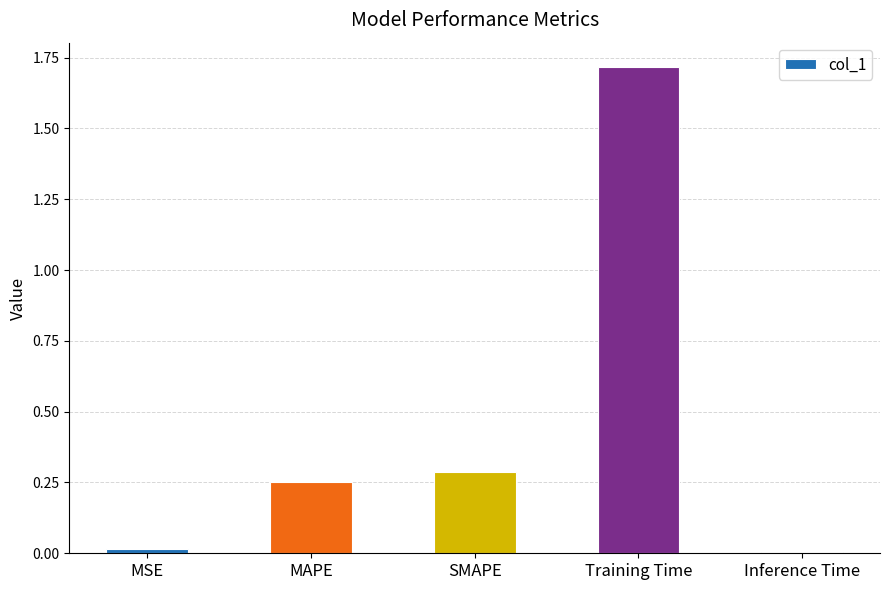

What is the greatest value displayed?

1.7